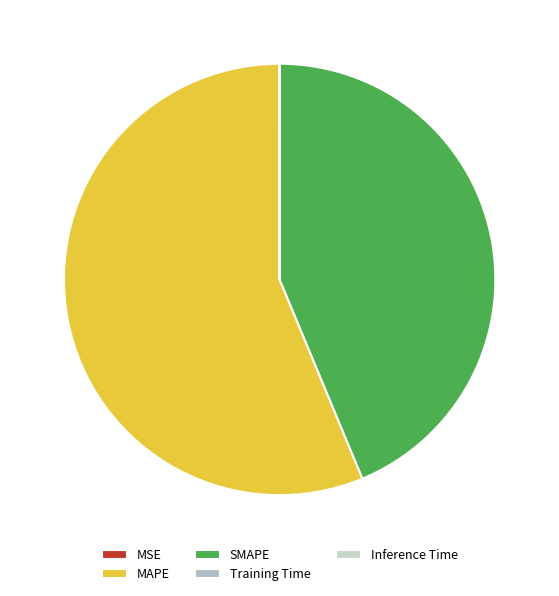

To the nearest percent, what is the combined percentage of Training Time and MAPE?

56%